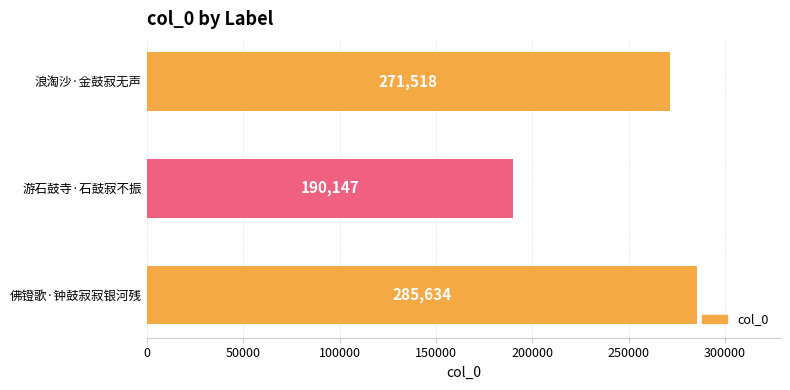

What is the approximate value at 浪淘沙·金鼓寂无声?

271518